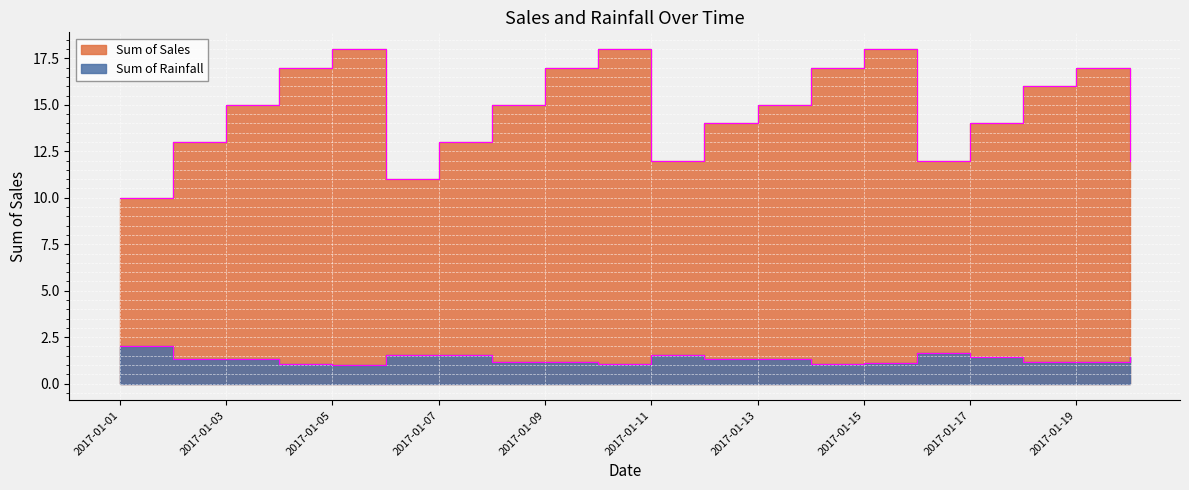

List the labels in order of Sum of Rainfall value, largest first.

2017-01-01, 2017-01-16, 2017-01-06, 2017-01-07, 2017-01-11, 2017-01-17, 2017-01-20, 2017-01-02, 2017-01-03, 2017-01-12, 2017-01-13, 2017-01-08, 2017-01-09, 2017-01-18, 2017-01-19, 2017-01-15, 2017-01-04, 2017-01-10, 2017-01-14, 2017-01-05